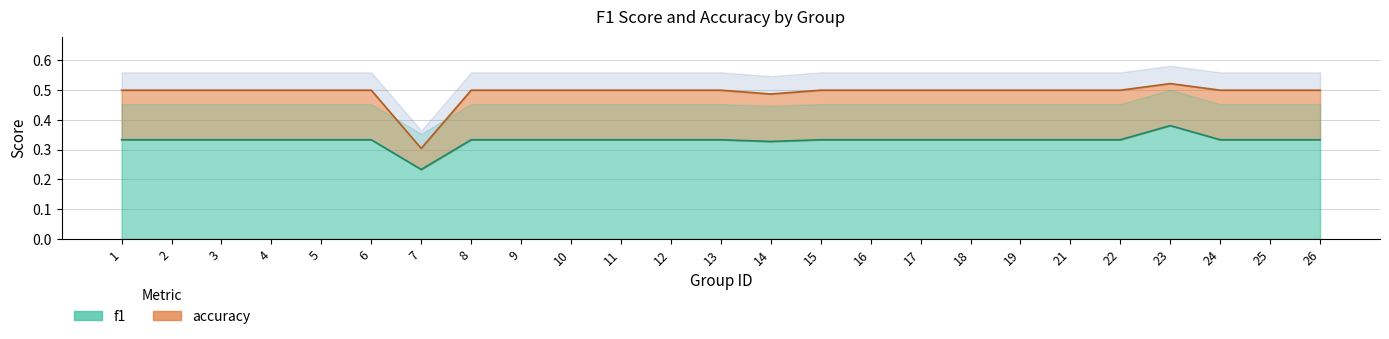

True or false: f1 and accuracy intersect in this chart.

False